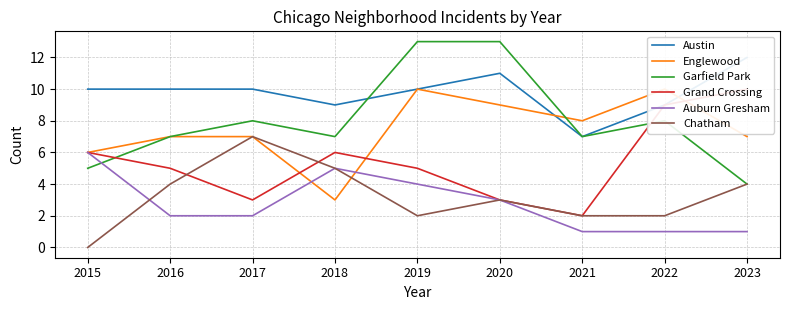

Which series changed the most between 2019 and 2022?

Garfield Park